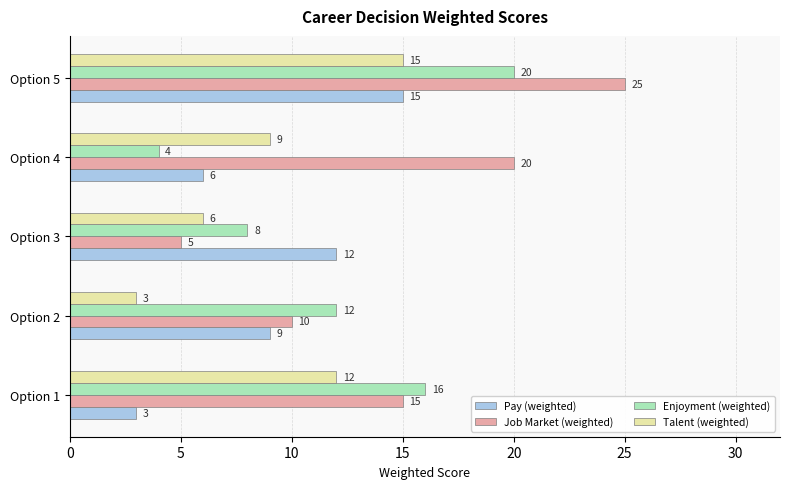

At which category is the sum across all series the highest?

Option 5